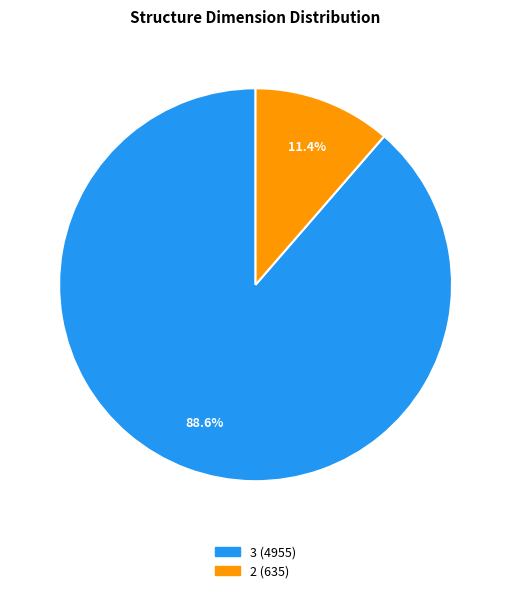

What is the majority slice?

3